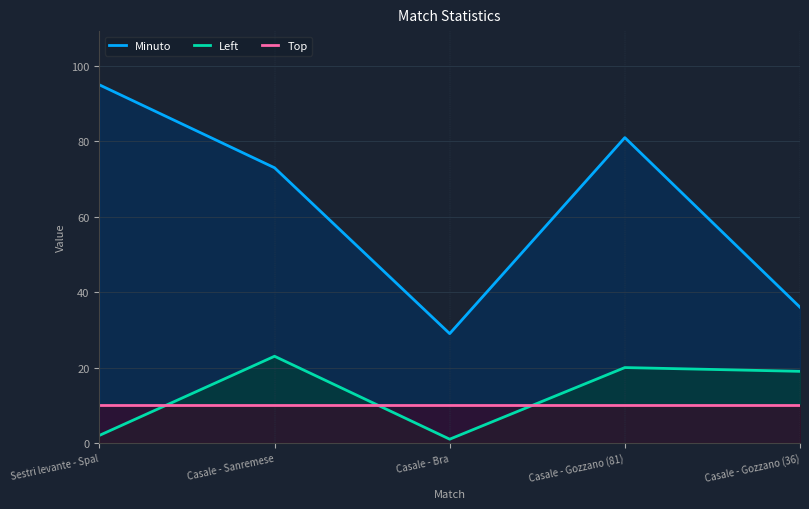

How many categories are shown in the chart?

5